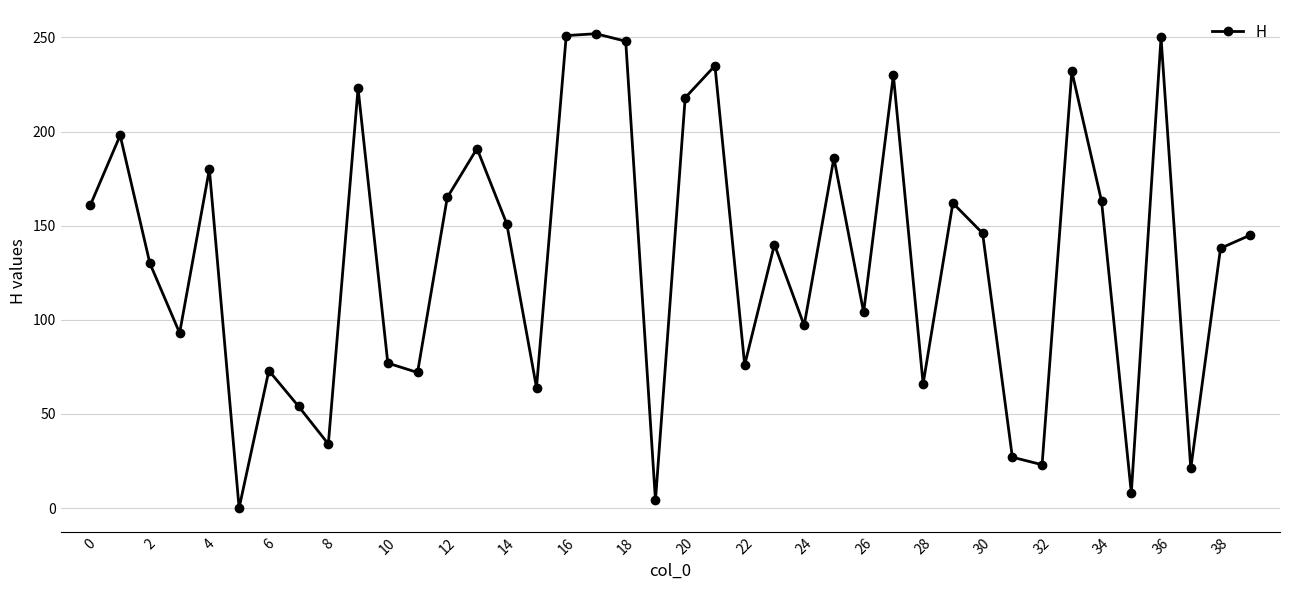

What is the maximum value shown in the chart?

252